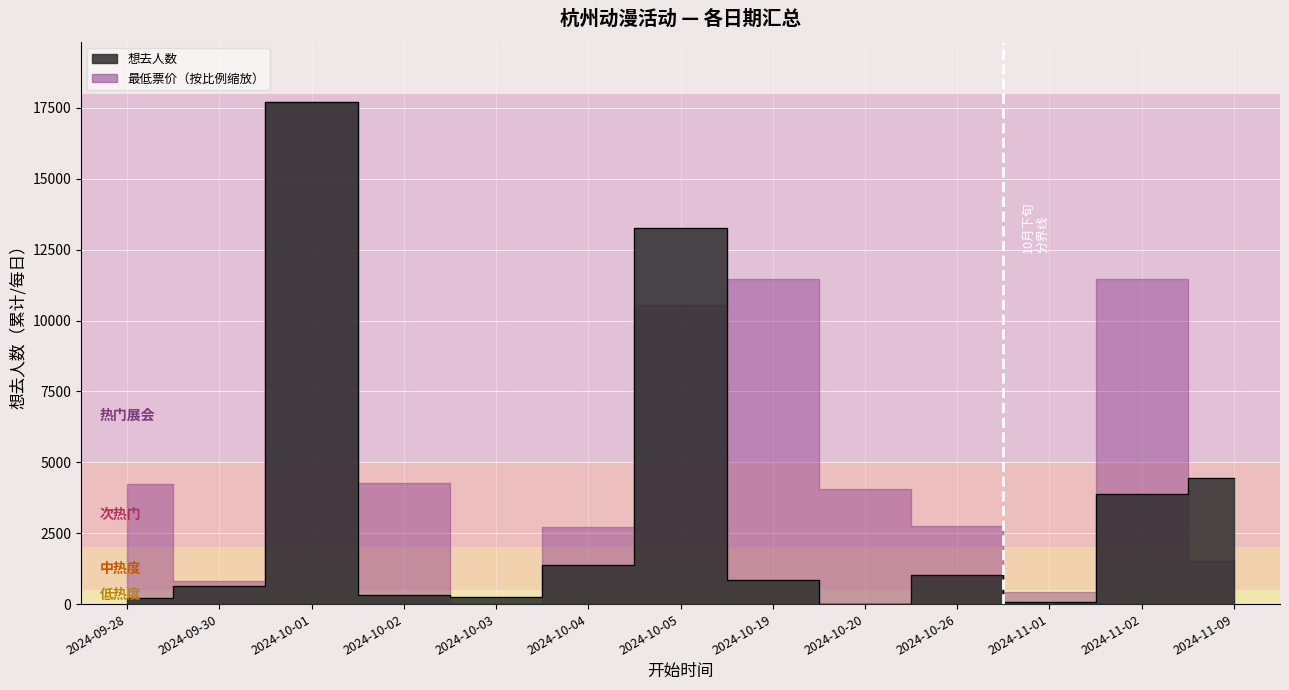

What is the greatest value displayed?

17703